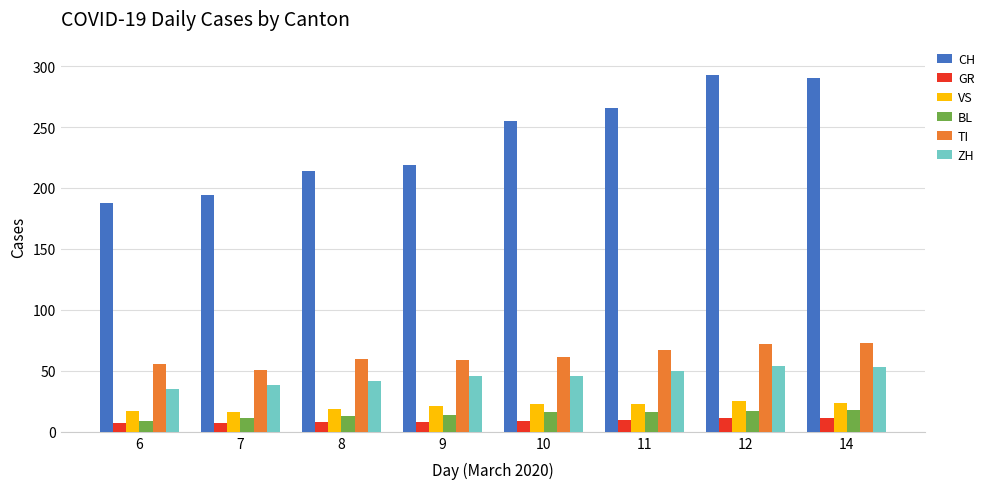

The ZH series shows 50 at 11. True or false?

True